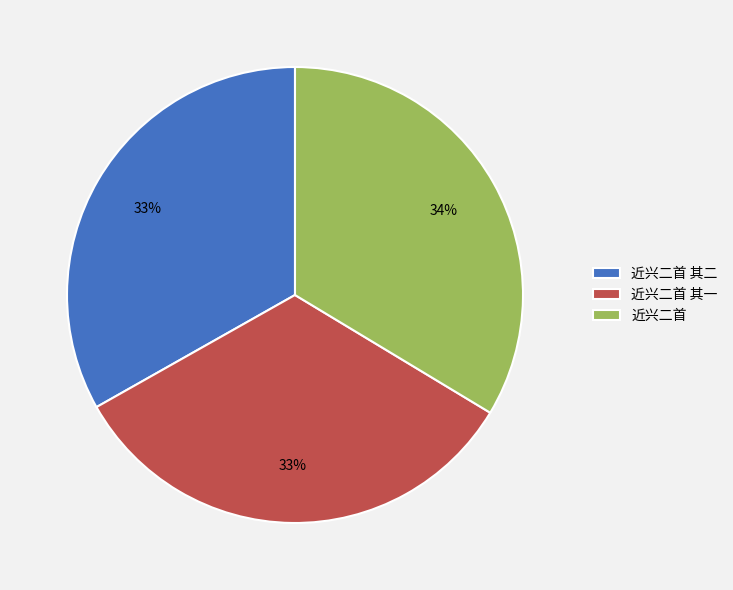

The 近兴二首 slice represents 21% of the pie. True or false?

False